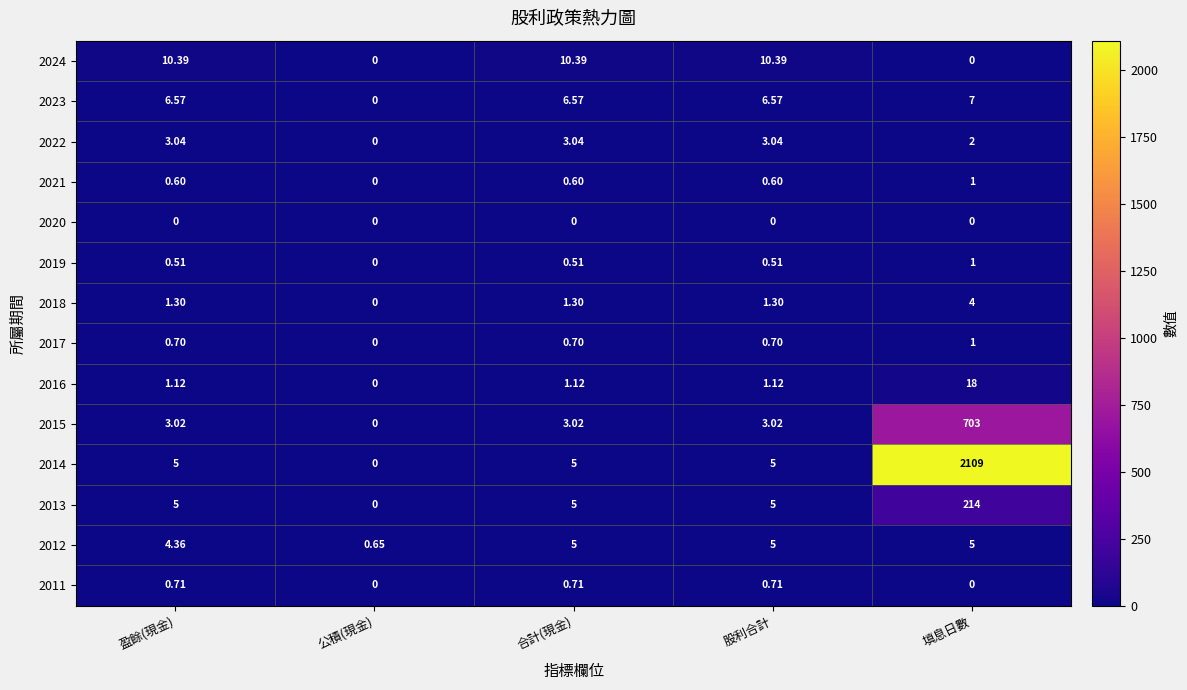

Where does the 2015 series first go above 3?

盈餘(現金)